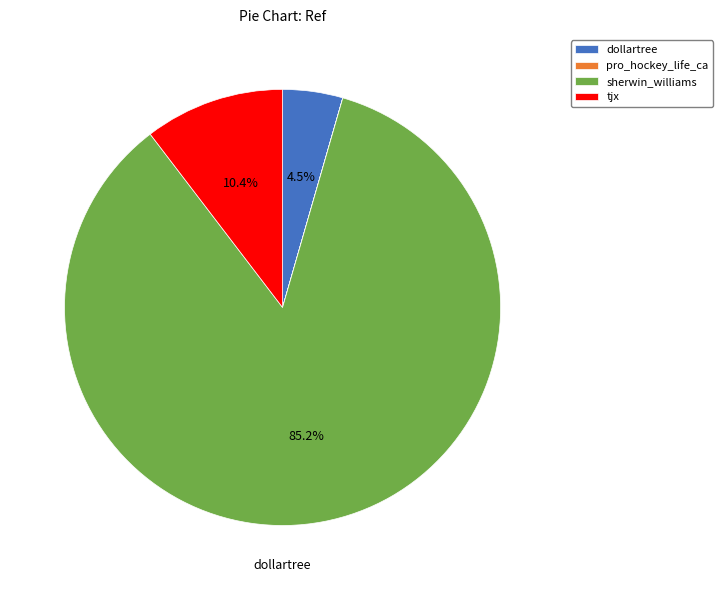

To the nearest percent, what portion does tjx represent?

10%